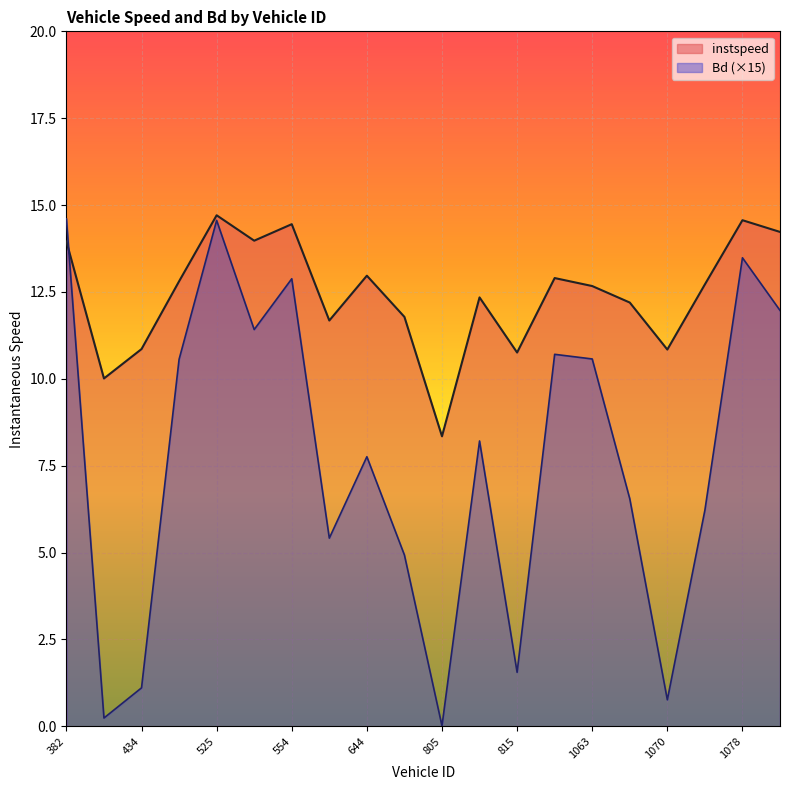

What is the difference between the Bd values at 814.0 and 1078.0?

5.3